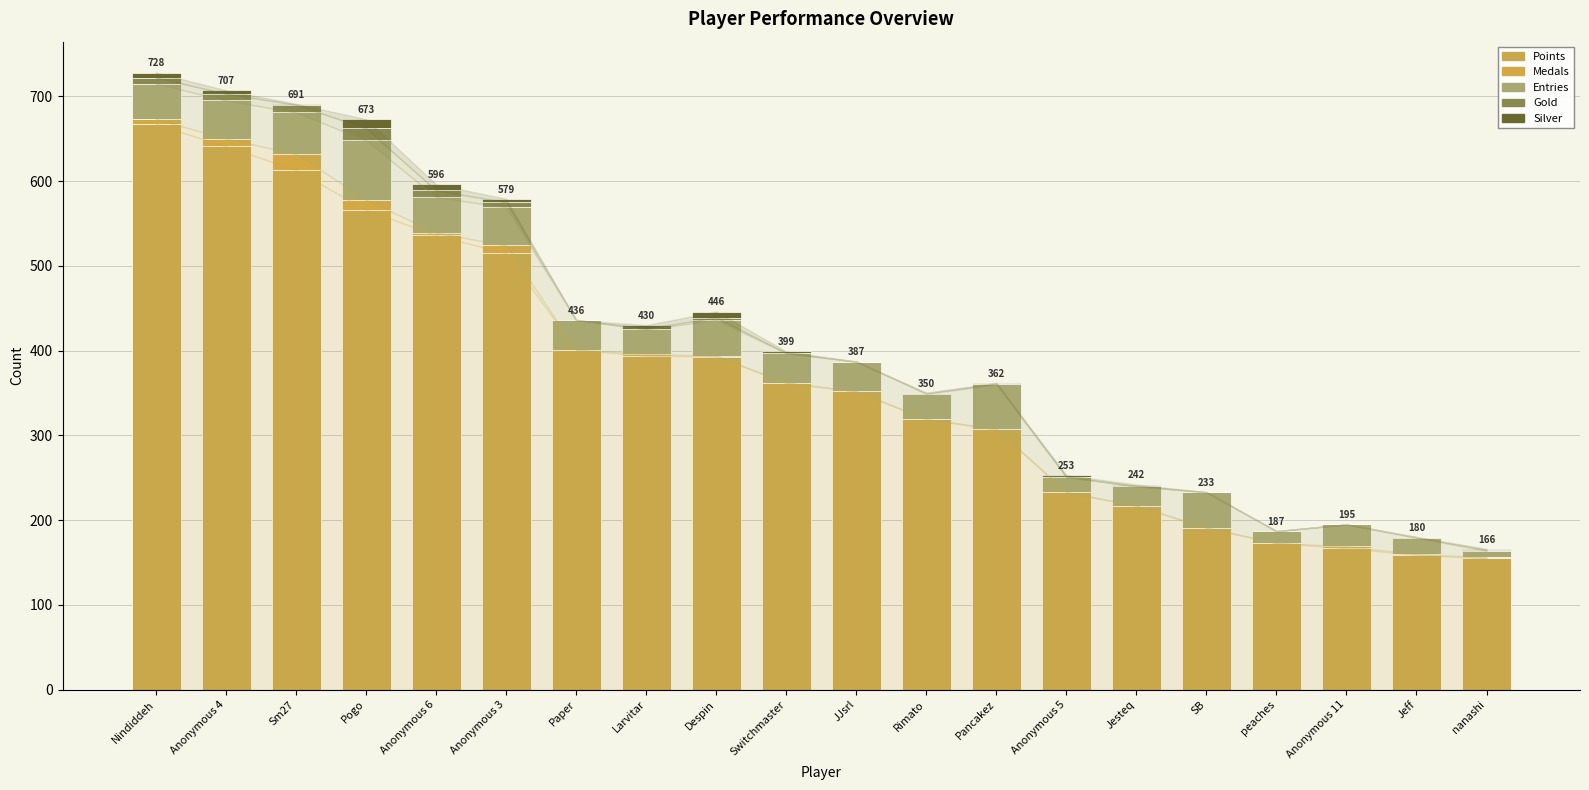

Where is Entries nearest to the value 39?

Nindiddeh